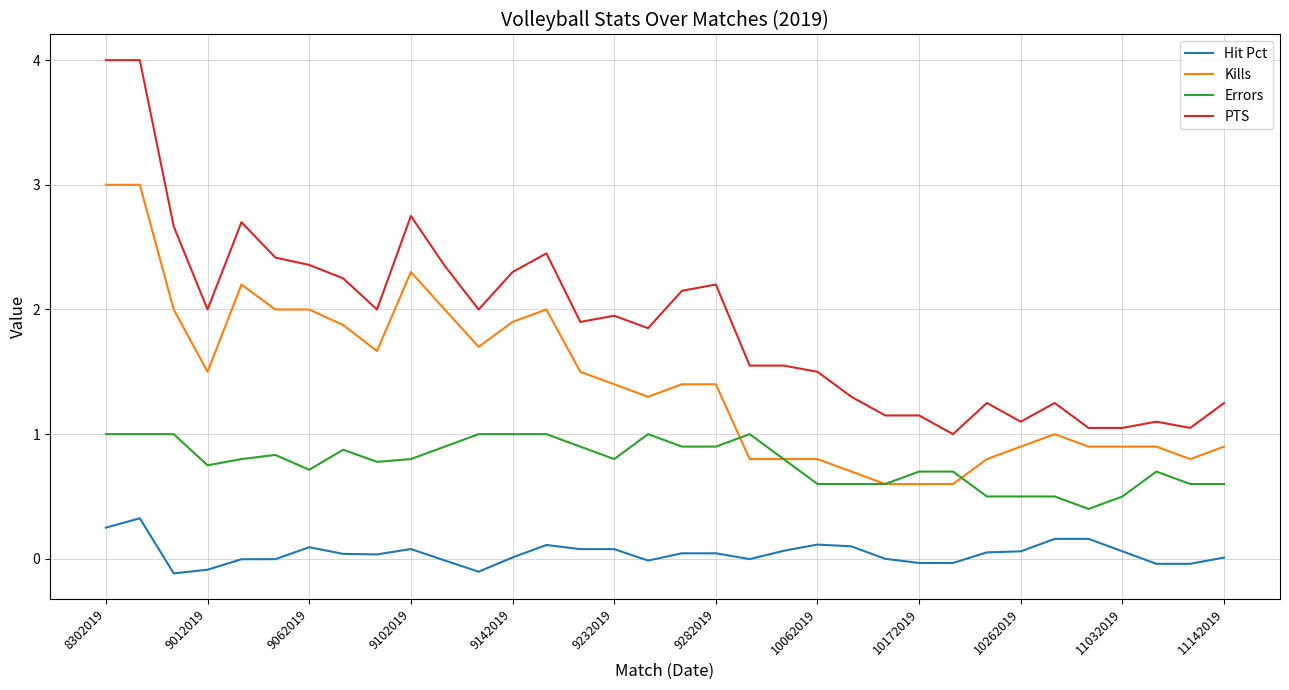

True or false: Kills and Hit Pct intersect in this chart.

False